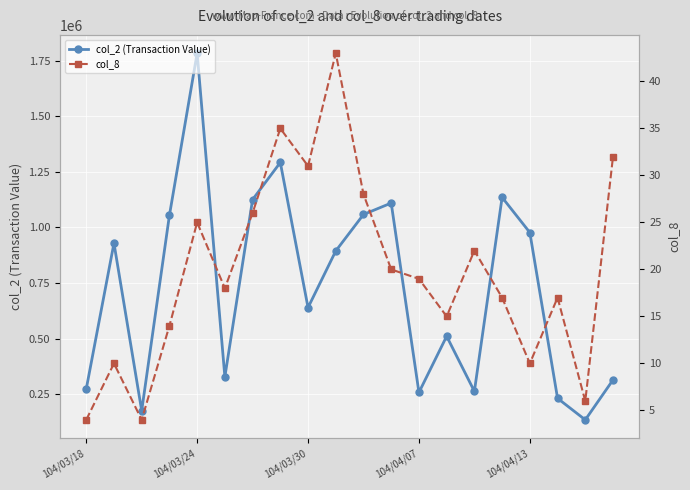

At which category does the chart reach its minimum across all series?

104/03/18